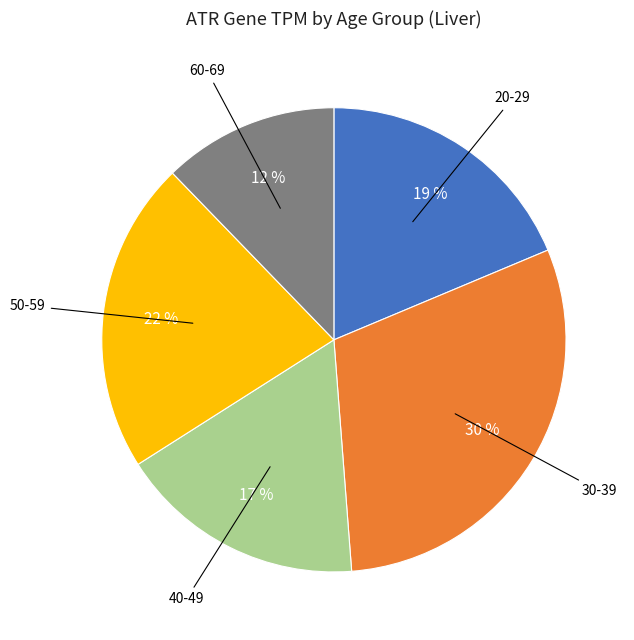

Does any single category account for the majority?

No